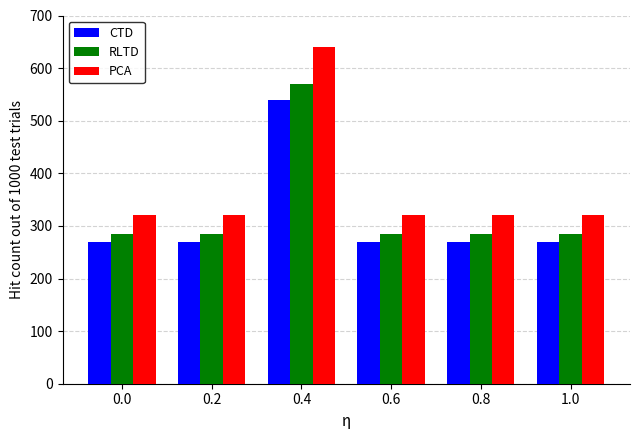

What is the difference between the maximum and minimum values in the PCA series?

320